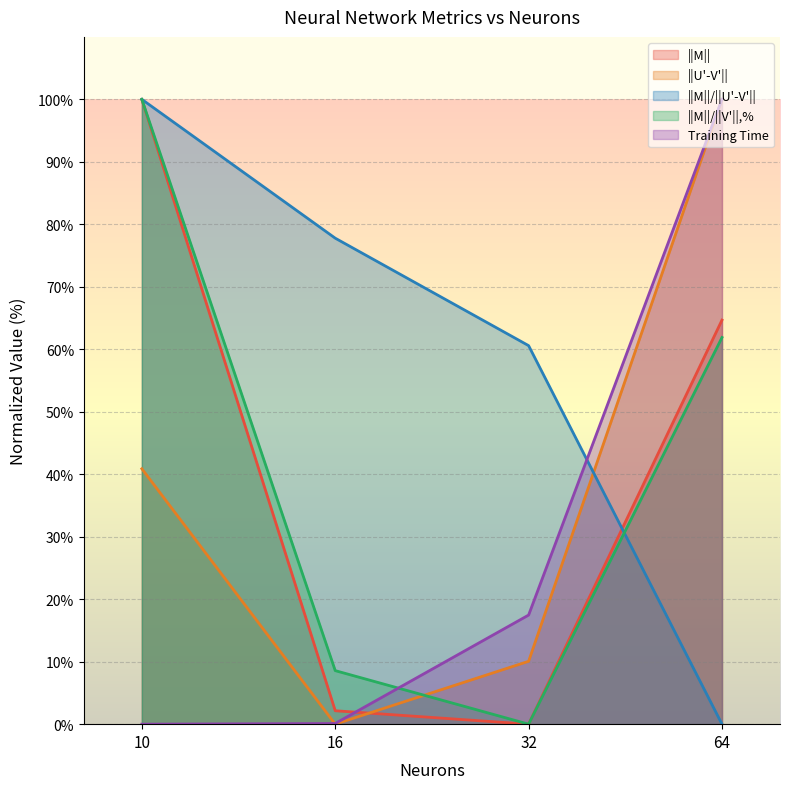

Rank the series at 10 from lowest to highest value.

Training Time, ||U'-V'||, ||M||, ||M||/||U'-V'||, ||M||/||V'||,%